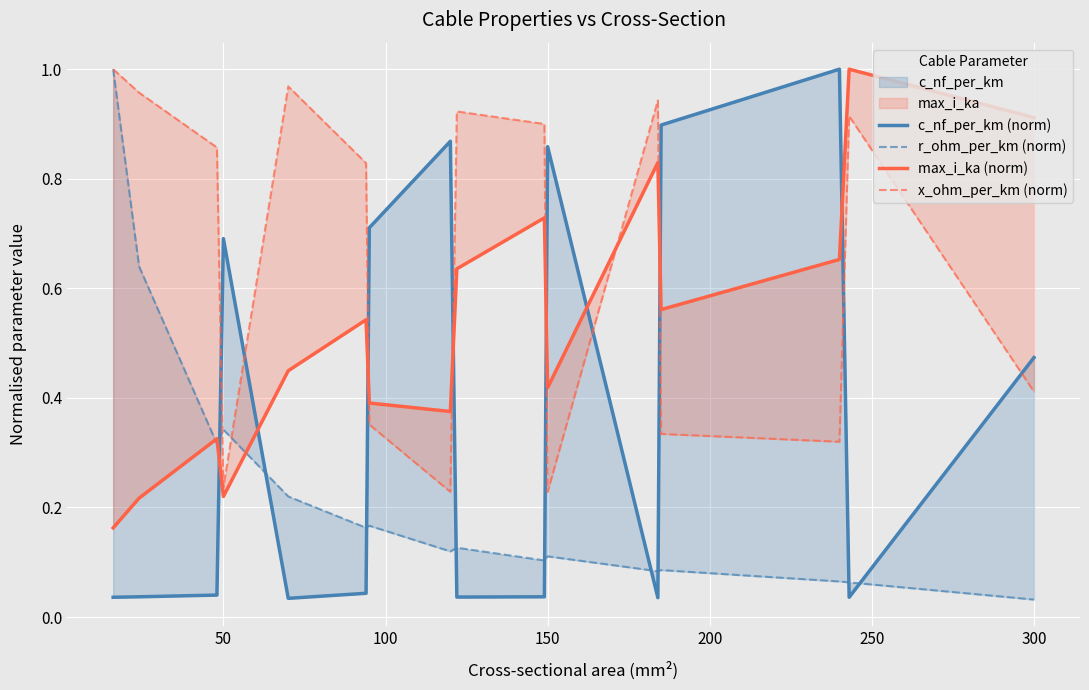

In max_i_ka (norm), how many points are lower than both neighbors (excluding endpoints)?

4